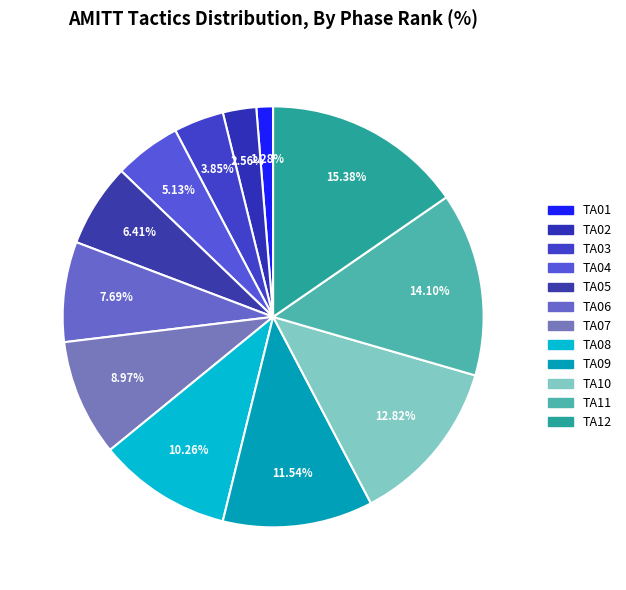

How many segments does this pie chart have?

12